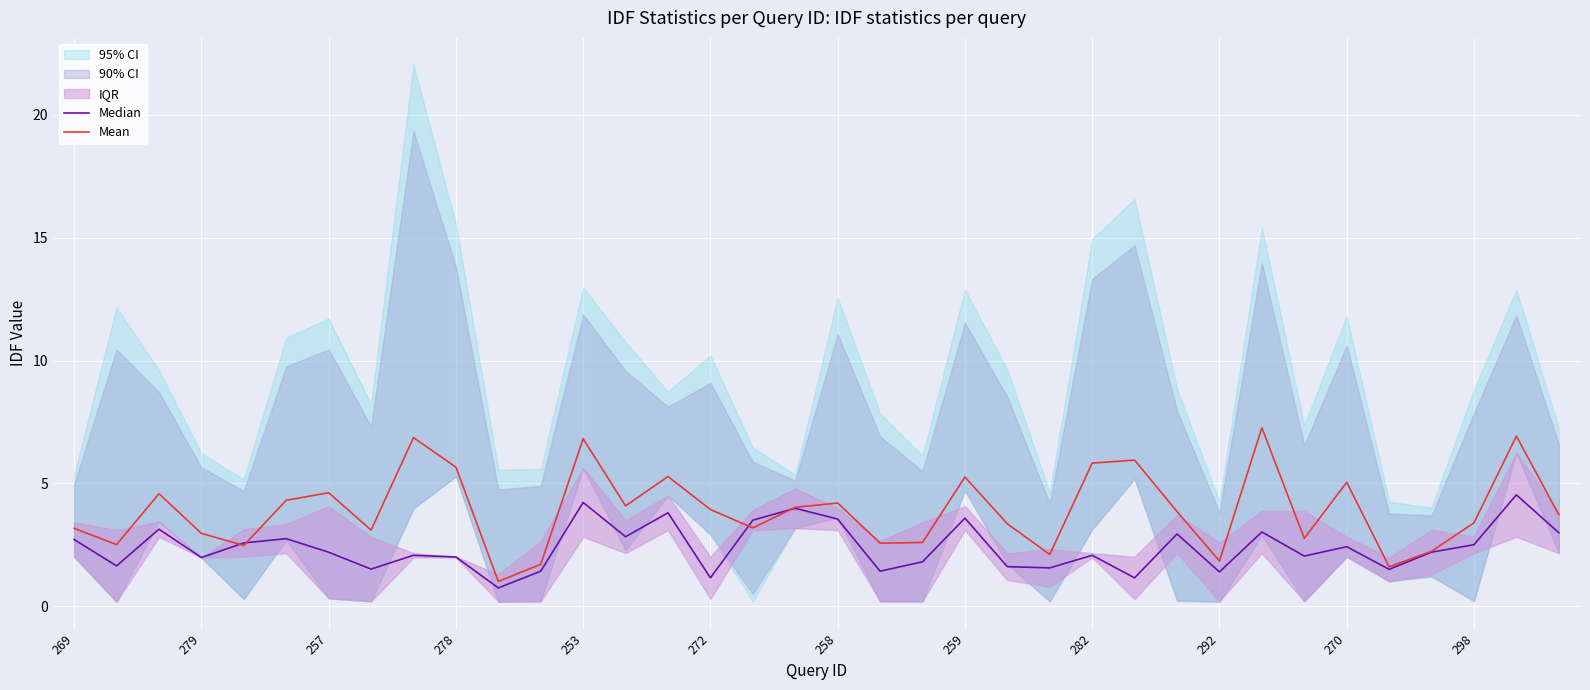

What is the maximum value for Mean?

7.3